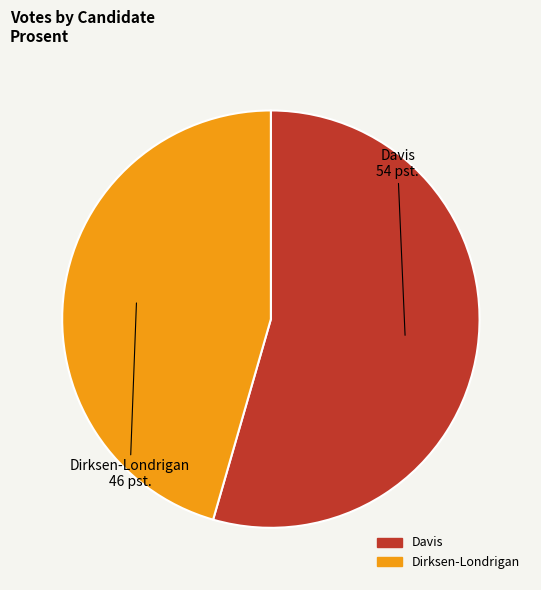

Do Davis and Dirksen-Londrigan together represent more than half of the pie?

Yes